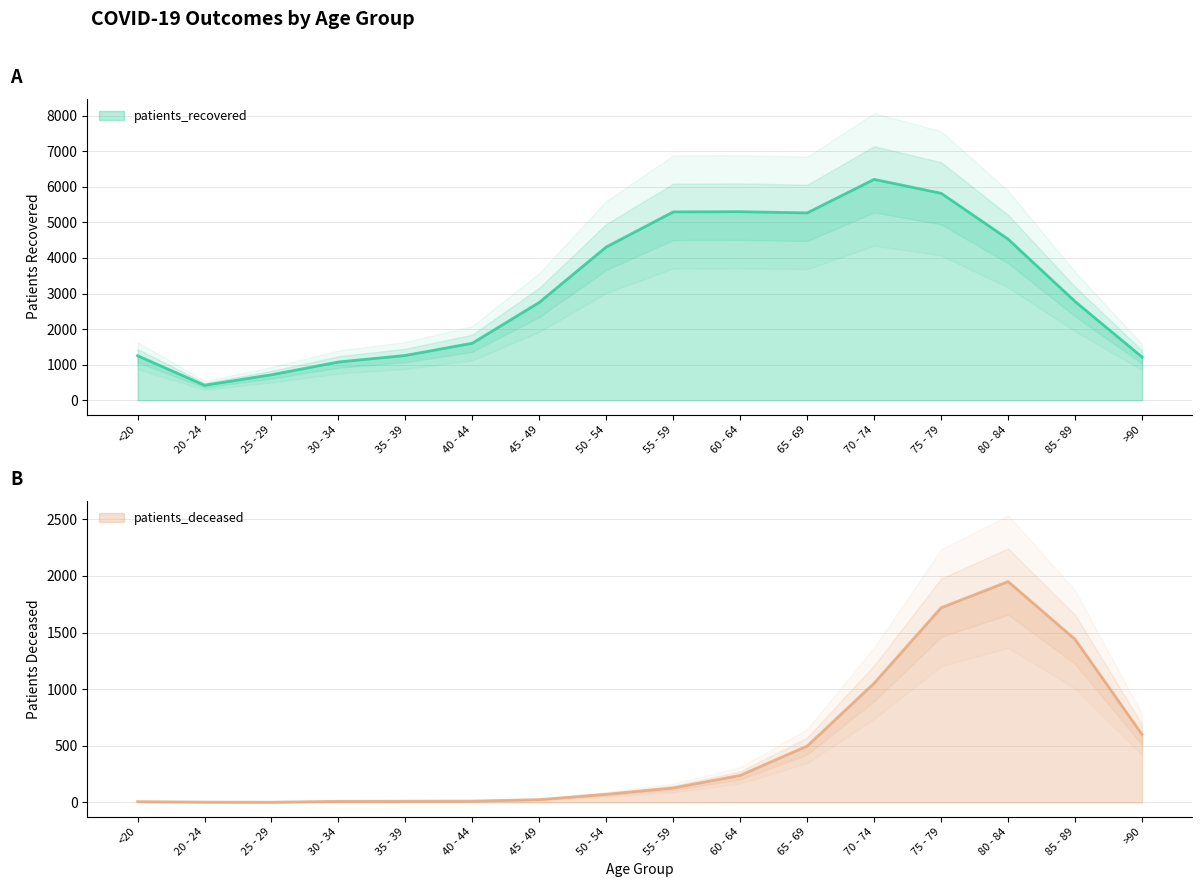

Reading left to right, transcribe all the data shown in this chart.

patients_recovered: 1251	421	716	1075	1259	1603	2752	4310	5296	5301	5267	6210	5819	4530	2776	1214
patients_deceased: 7	3	2	10	11	12	25	72	128	239	498	1053	1719	1950	1440	600